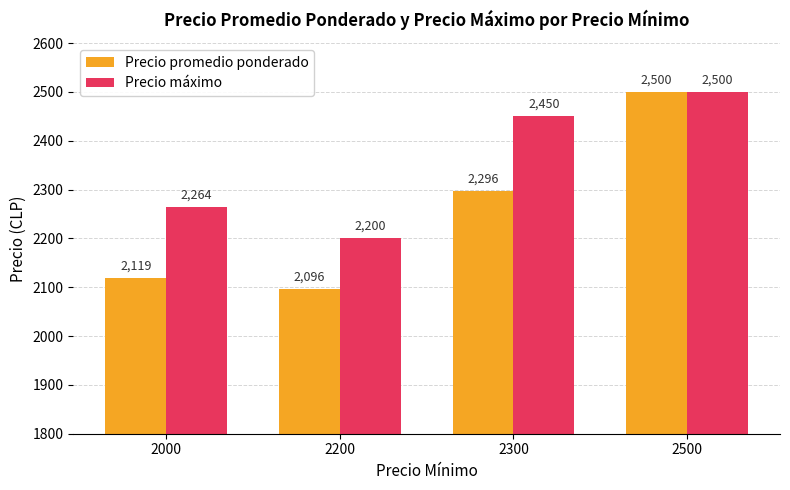

The Precio promedio ponderado series shows 3240 at 2300. True or false?

False